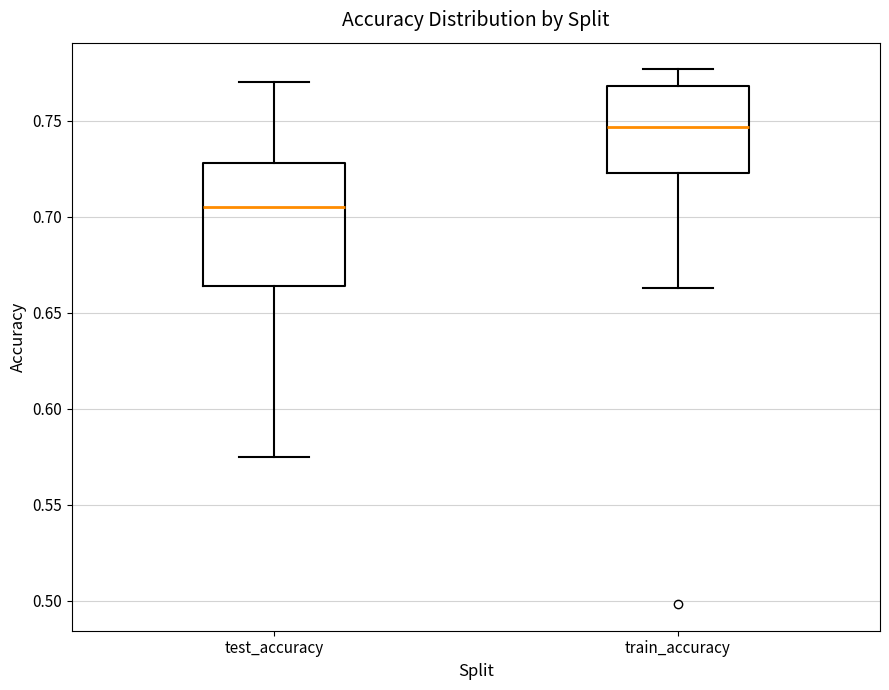

Reading left to right, read every box against the y-axis: the position of its median line, the range the box covers, and the ends of its whiskers. The values are not printed on the chart, so give them approximately, as read against the axis.

test_accuracy: median 0.705, box 0.665 to 0.730, whiskers 0.575 to 0.770
train_accuracy: median 0.745, box 0.725 to 0.770, whiskers 0.665 to 0.775